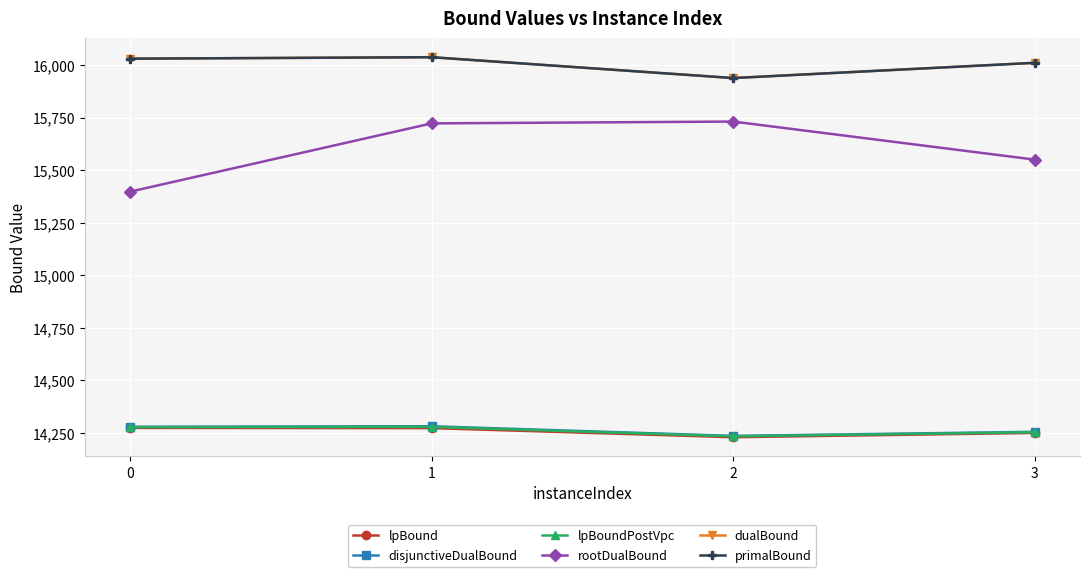

Where is the first local minimum for disjunctiveDualBound?

2